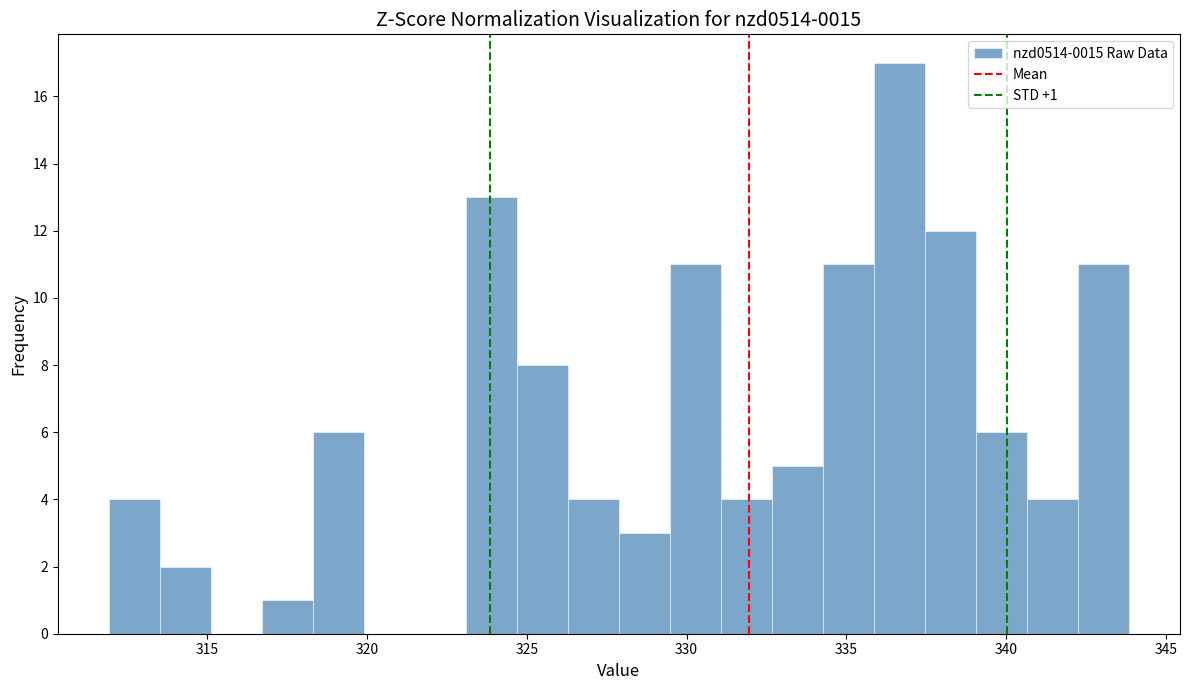

Read against the x-axis, roughly where is the centre of the tallest bar?

336.5